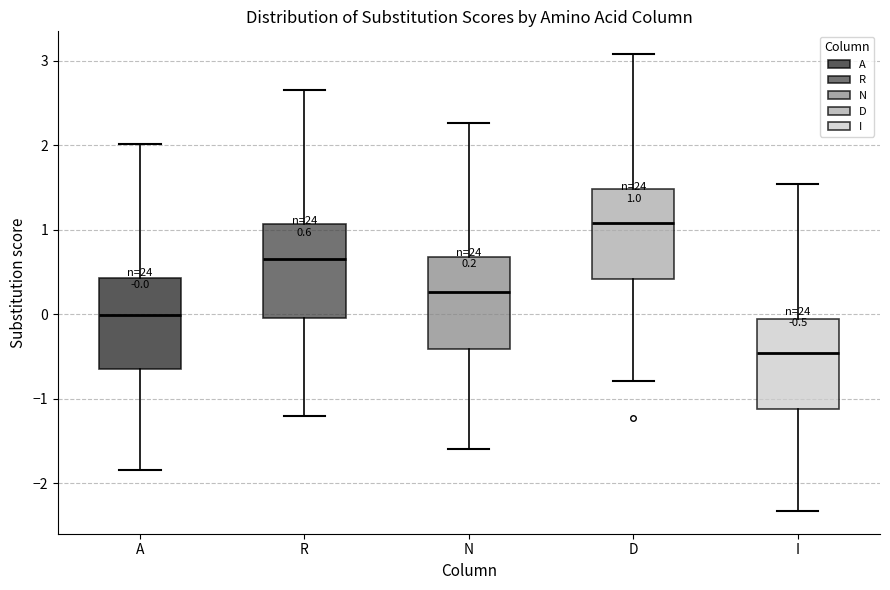

Which box's median line is the highest?

D